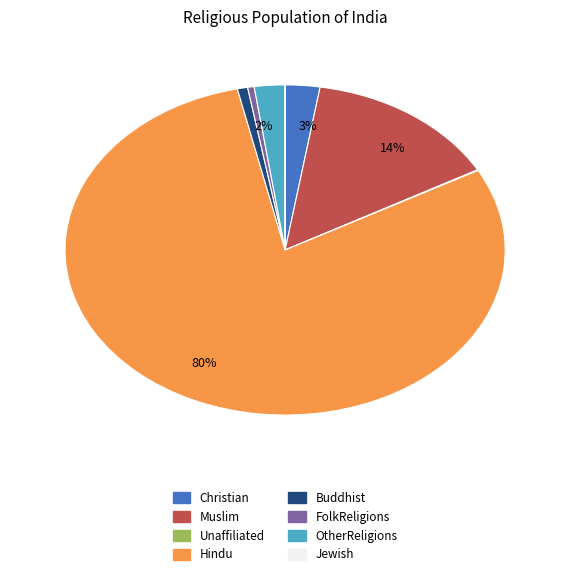

Is the sum of Buddhist and FolkReligions greater than half?

No